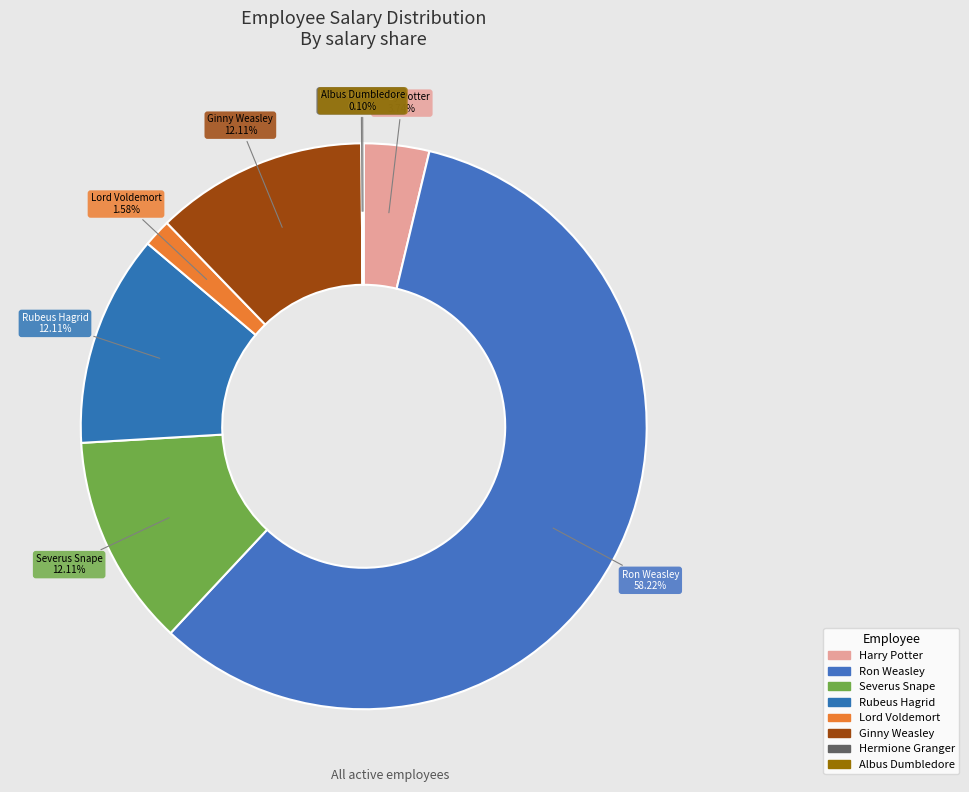

How many segments does this pie chart have?

8